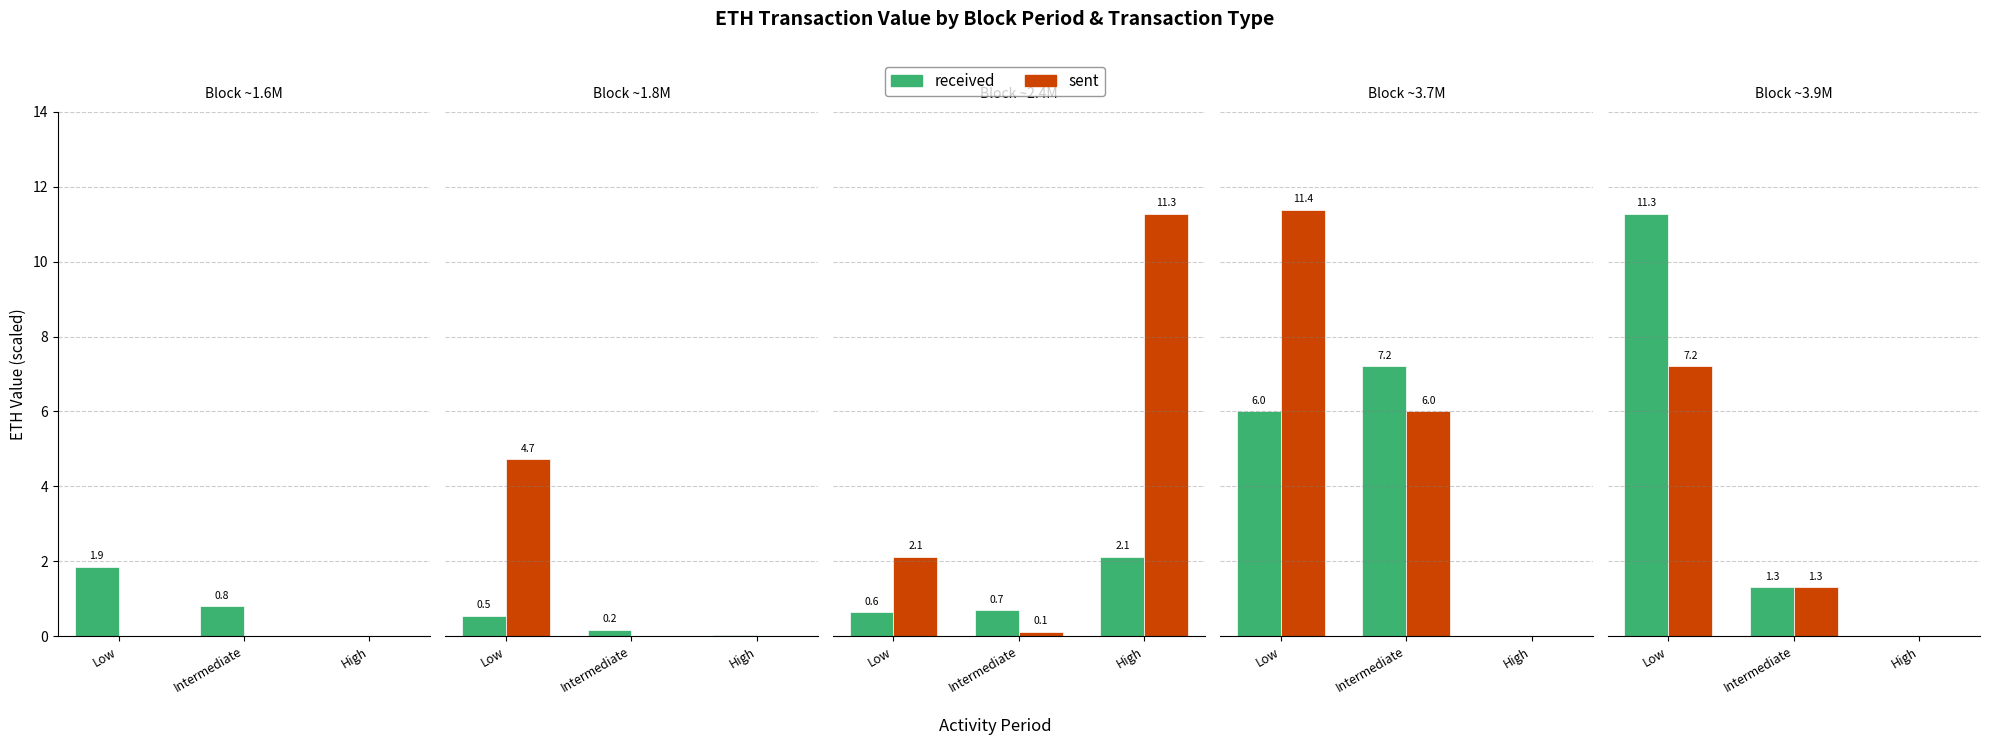

Count the number of categories in the chart.

3